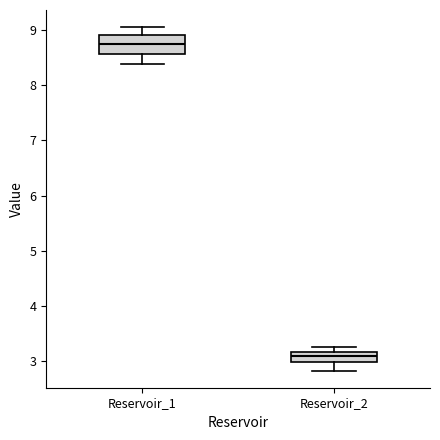

Comparing the boxes themselves (not the whiskers), which one is the tallest?

Reservoir_1